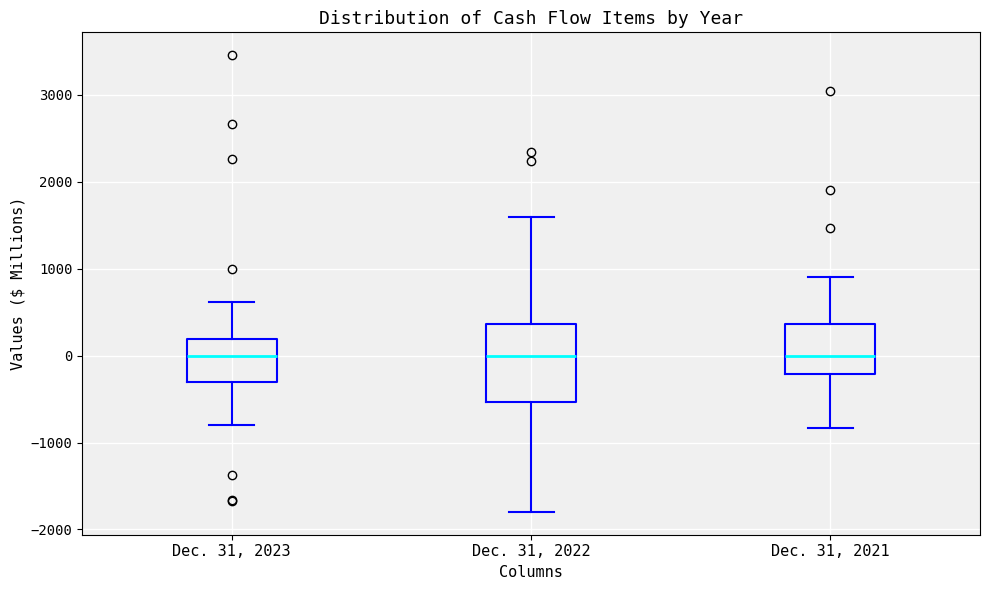

Comparing the boxes themselves (not the whiskers), which one is the tallest?

Dec. 31, 2022